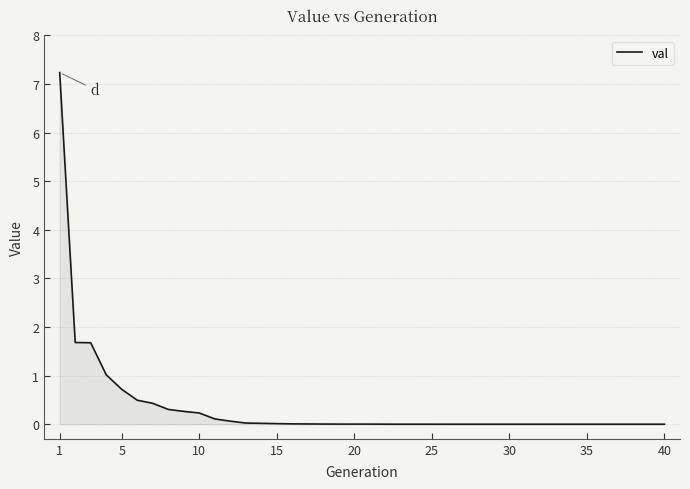

What is the difference between the maximum and minimum values?

7.2